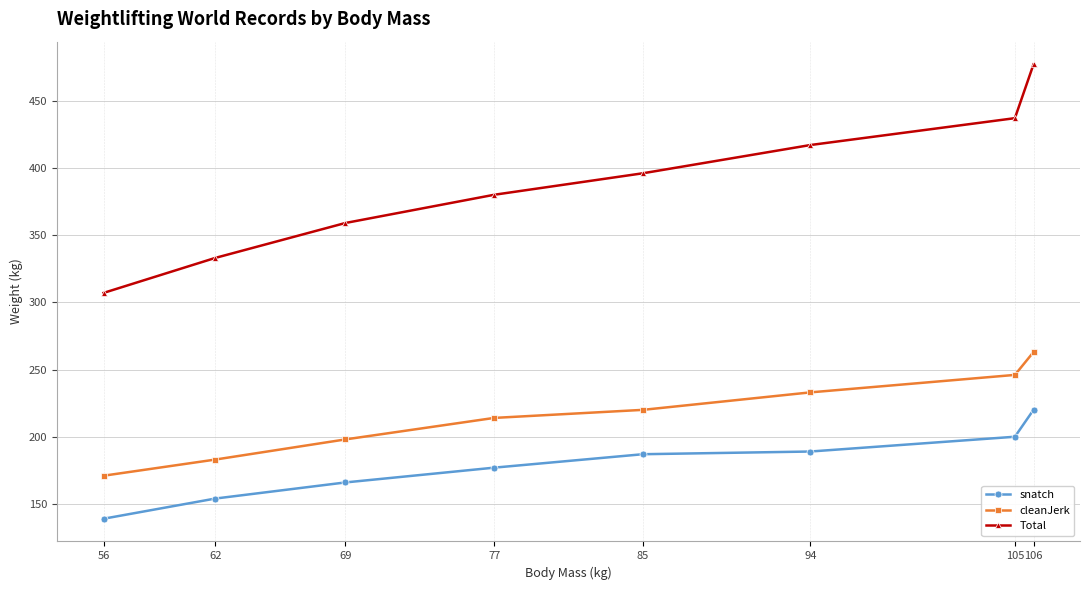

What are all the series names shown in the legend?

snatch, cleanJerk, Total